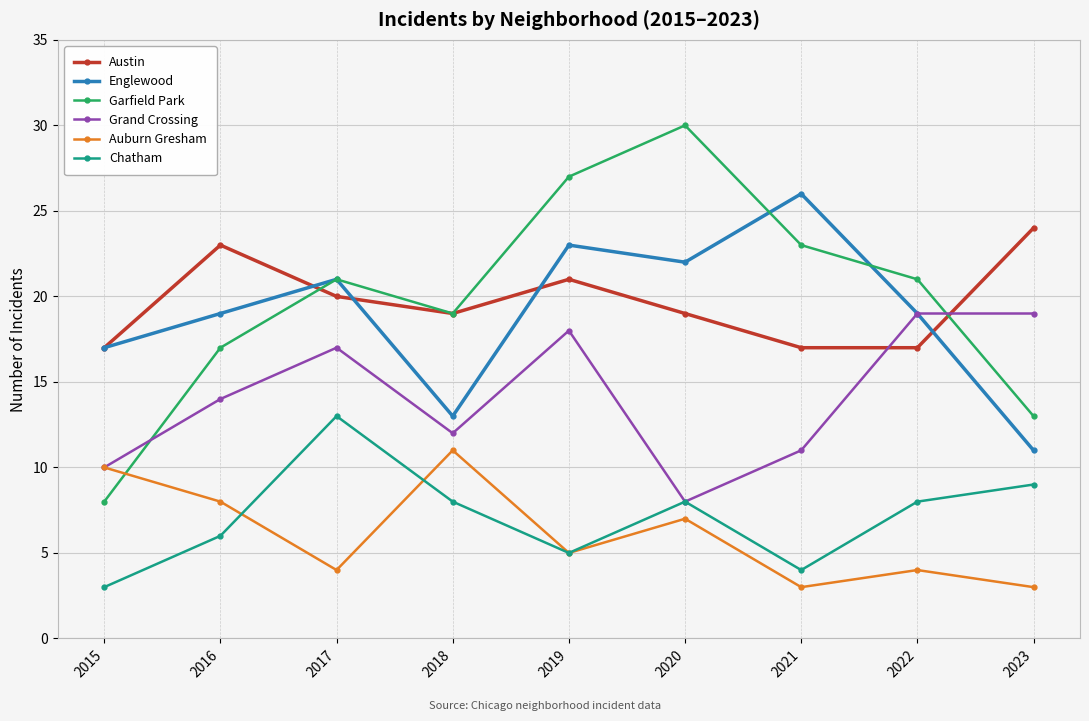

What are all the series names shown in the legend?

Austin, Englewood, Garfield Park, Grand Crossing, Auburn Gresham, Chatham